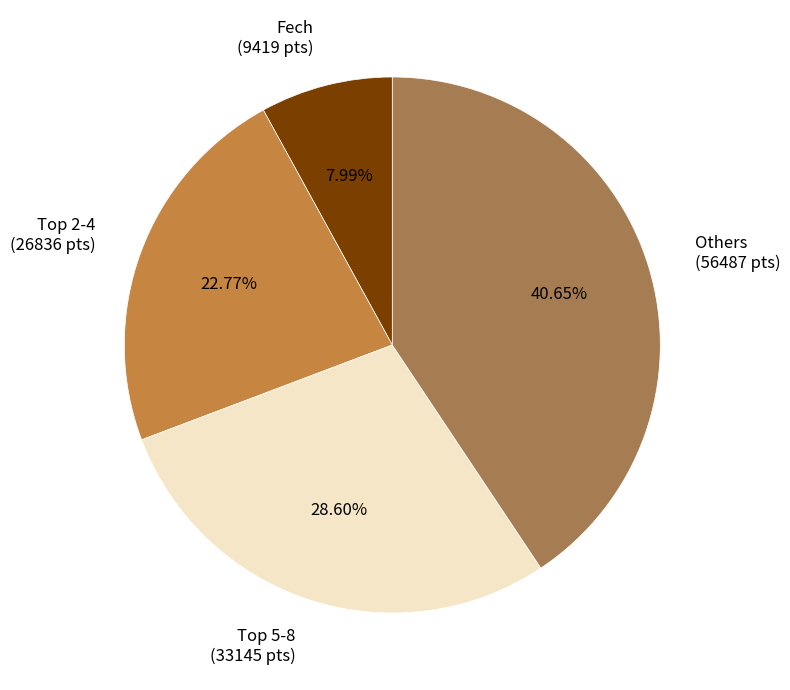

Between Others (56487 pts) and Fech (9419 pts), which is larger?

Others (56487 pts)